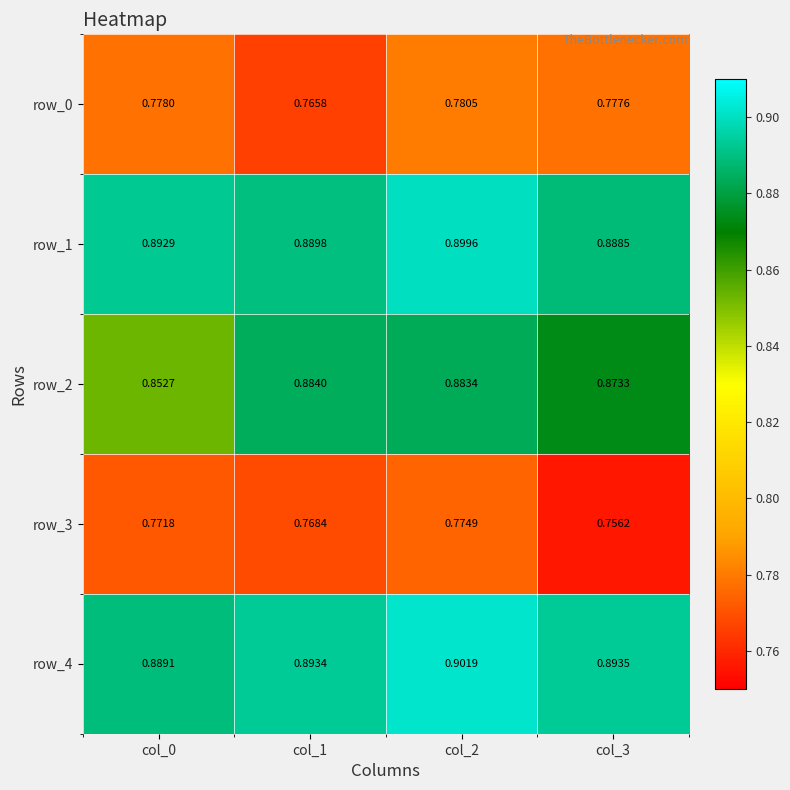

Which series has the largest range (max minus min)?

row_2